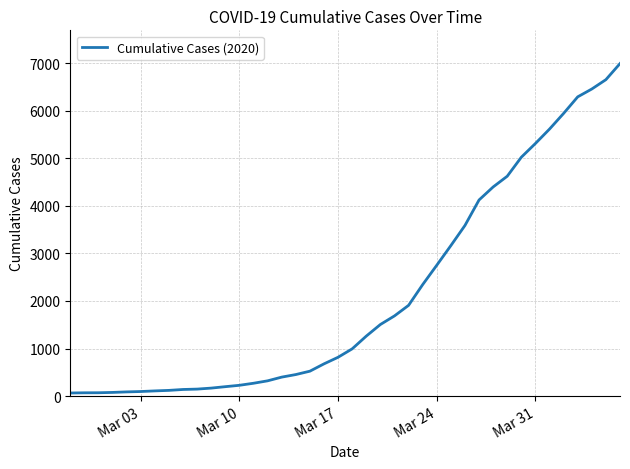

What is the maximum value shown in the chart?

6995